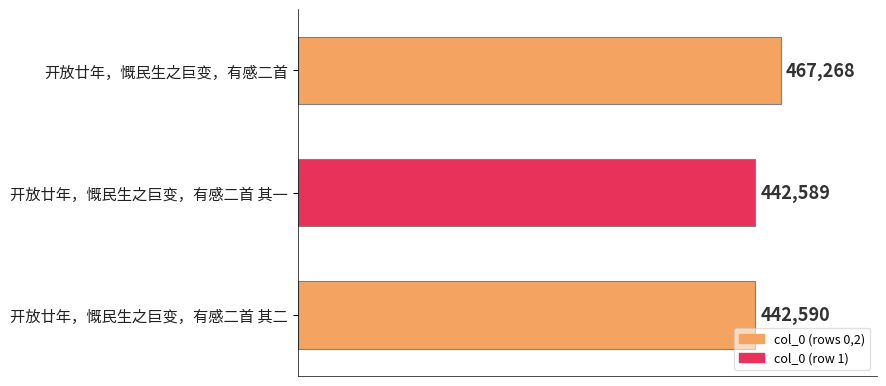

Which label corresponds to the smallest value in the chart?

开放廿年，慨民生之巨变，有感二首 其一